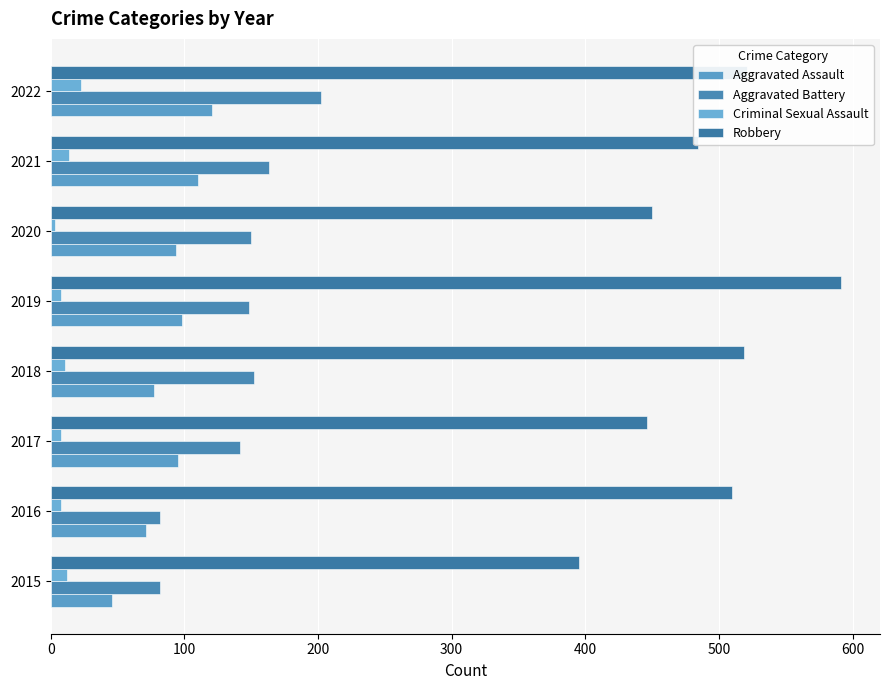

How many series are shown in this chart?

4